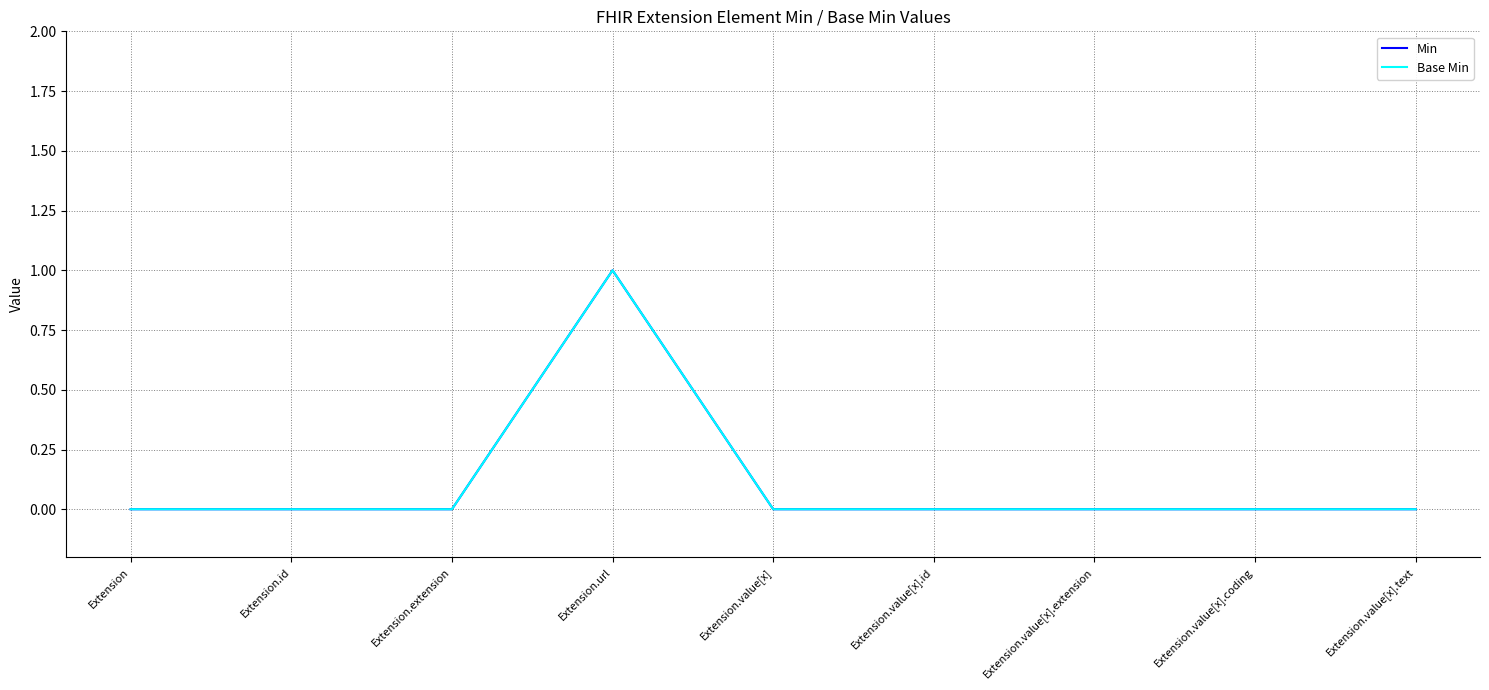

Is it true that Min equals 0 at Extension.id?

True